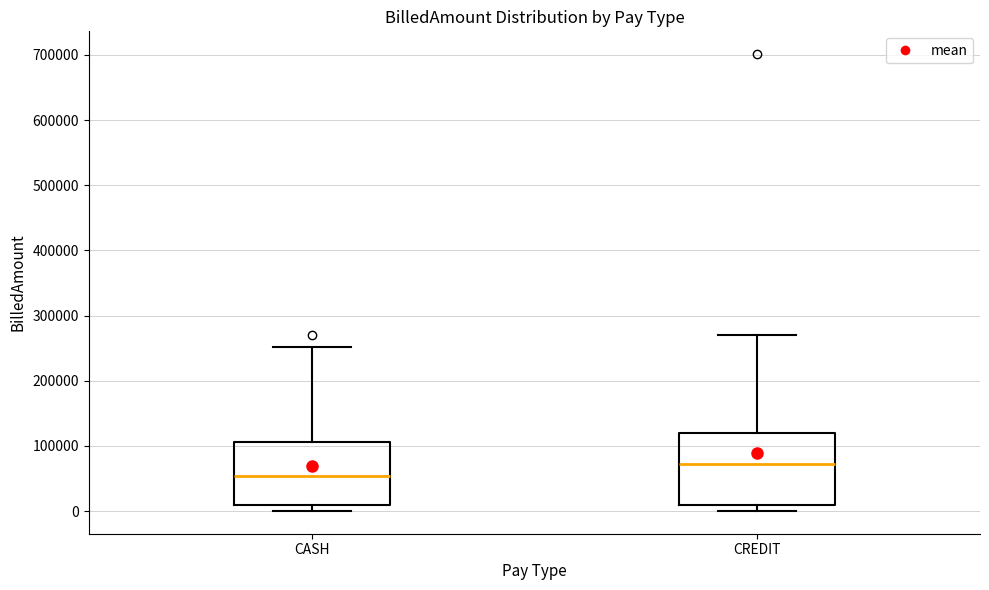

Comparing the boxes themselves (not the whiskers), which one is the tallest?

CREDIT